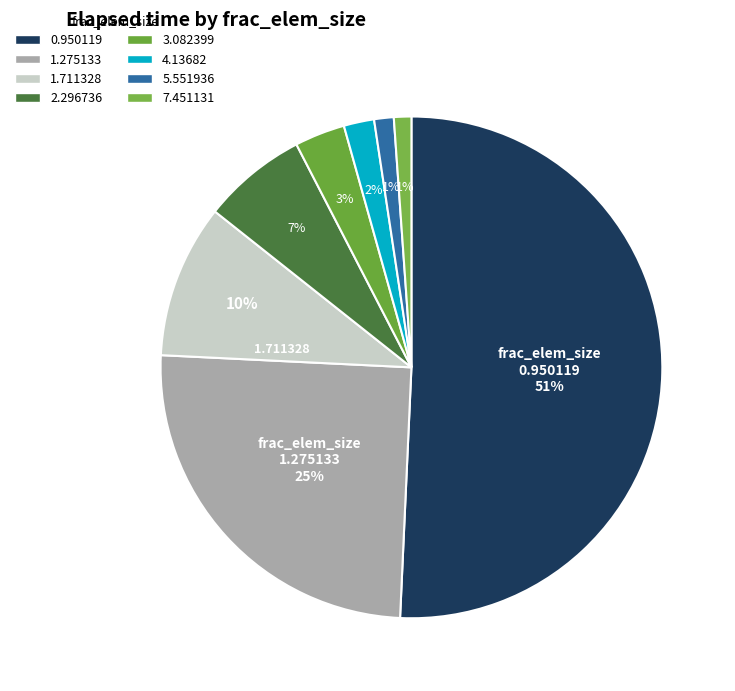

How many slices are in this pie chart?

8